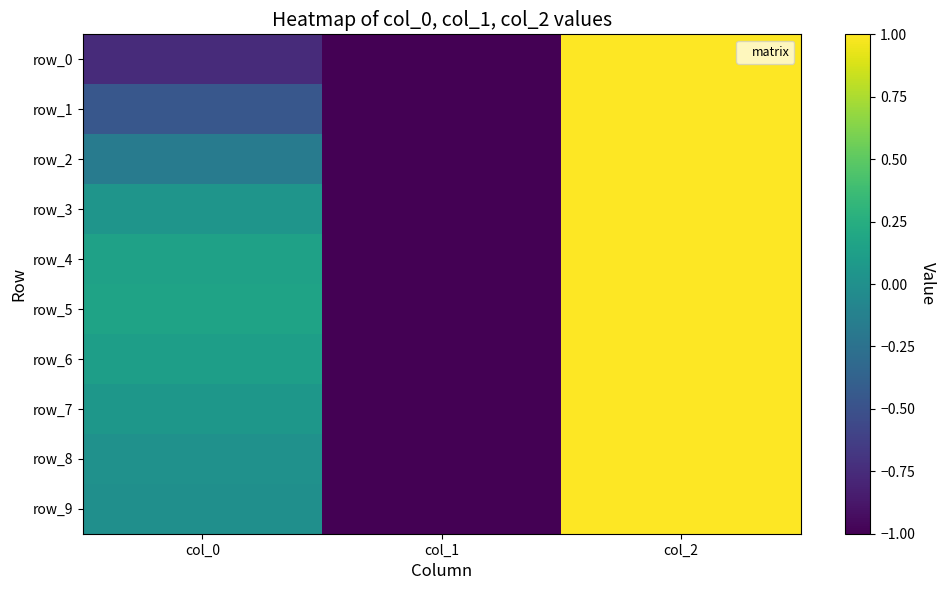

How many data points in row_9 are less than 0?

2